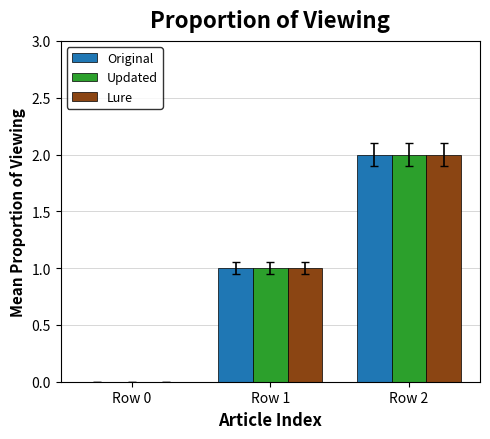

Is it true that Lure equals 2 at Row 2?

True